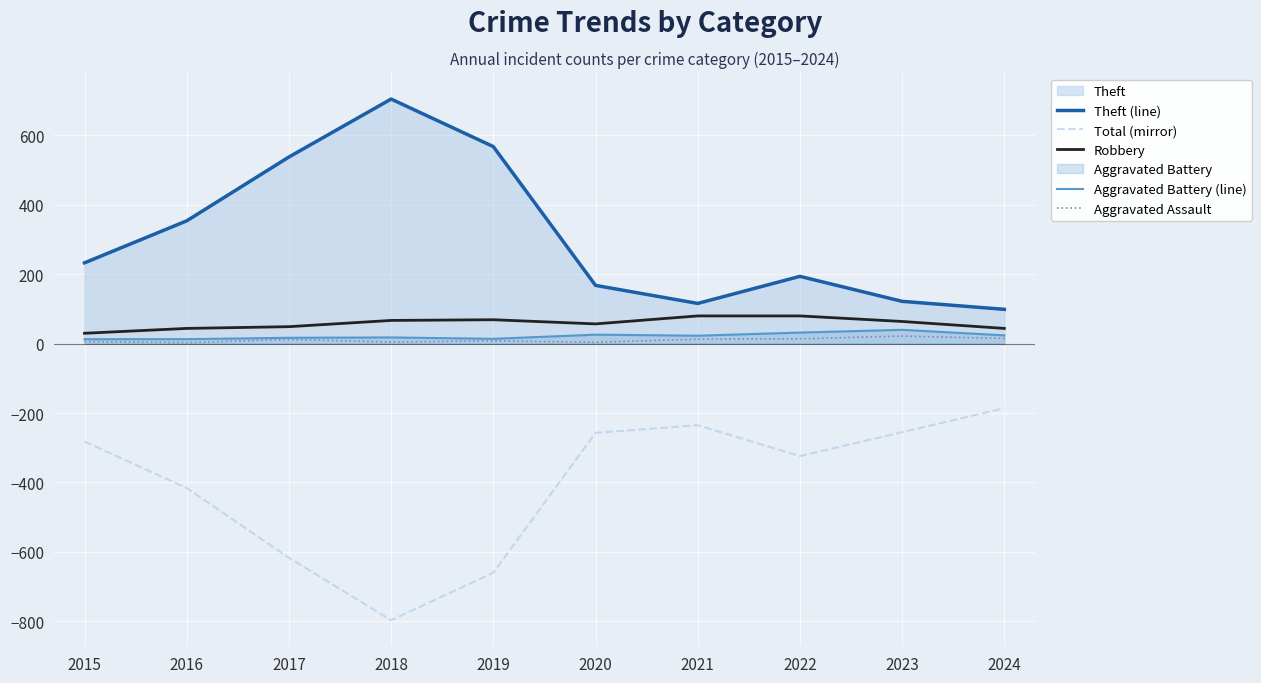

Reading right to left, extract all data points from this chart.

Theft (line): 99	122	194	116	168	568	705	538	354	233
Total (mirror): -186	-255	-324	-235	-257	-660	-797	-617	-416	-282
Robbery: 44	64	80	80	57	69	67	49	44	30
Aggravated Battery (line): 24	40	32	23	26	14	18	17	13	13
Aggravated Assault: 15	22	14	13	4	8	5	12	3	6